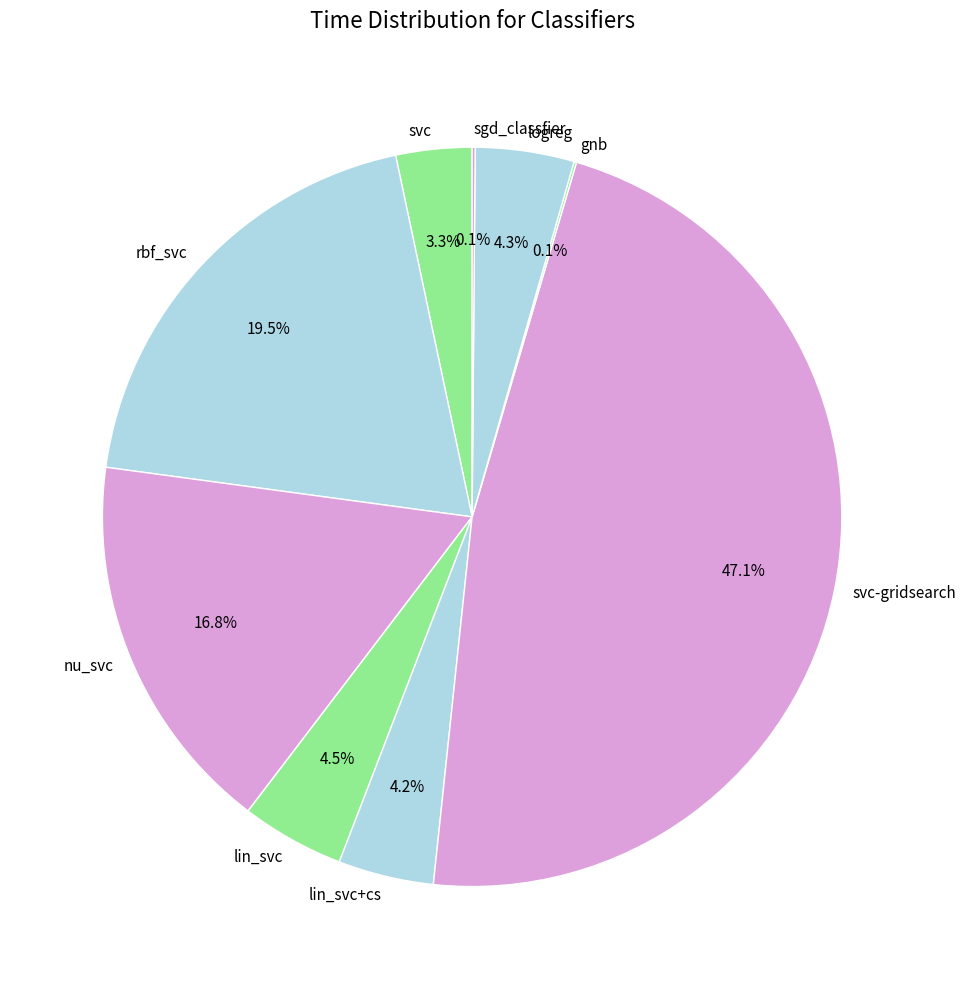

What is the ratio of the value at svc-gridsearch to the value at rbf_svc?

2.4